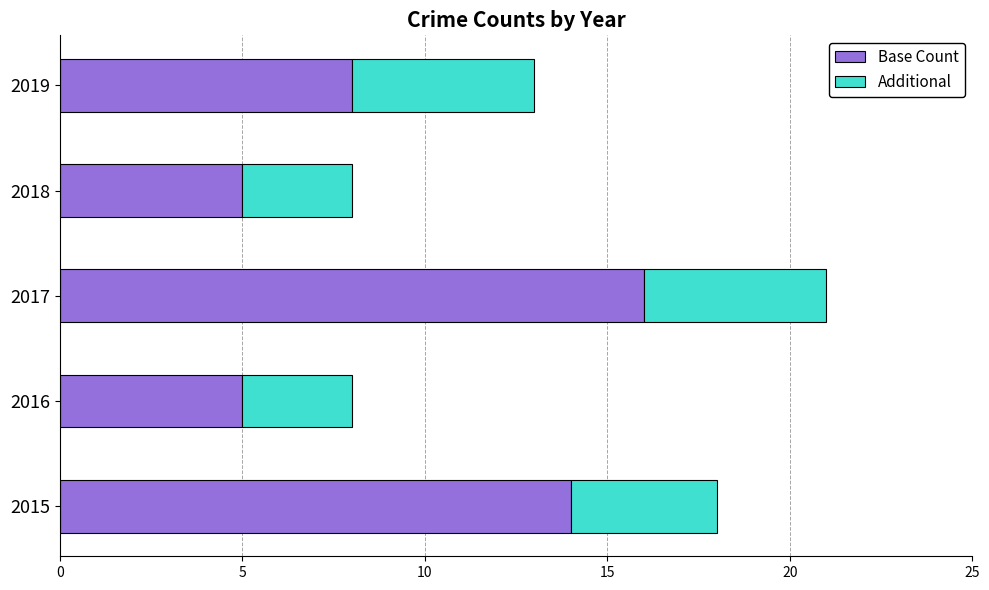

What is the sum of the Base Count values at 2016 and 2018?

10